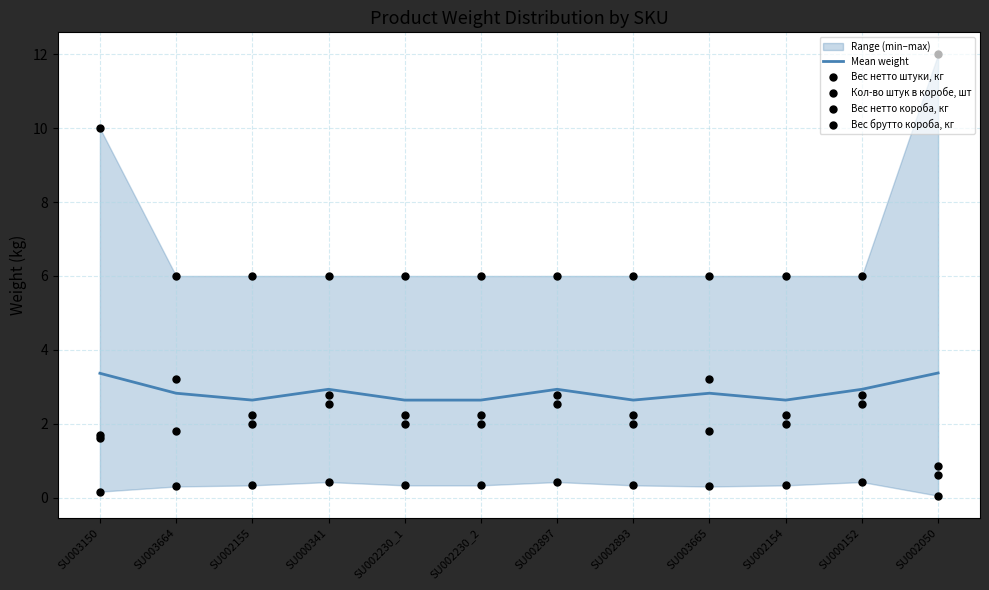

Is the value of Mean weight at SU002230_1 greater than the value of Вес нетто короба, кг at SU003664?

Yes